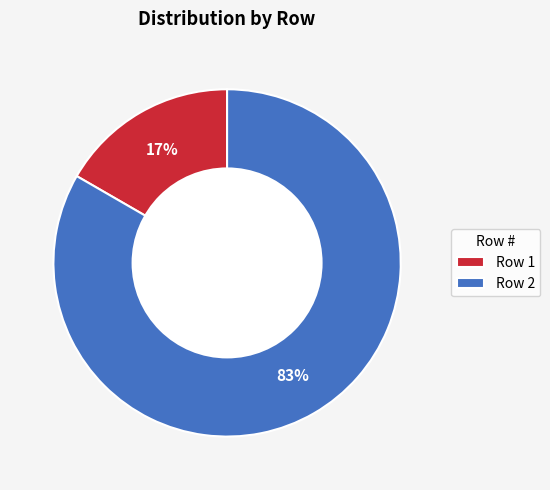

Is there any slice that represents more than half of the pie?

Yes